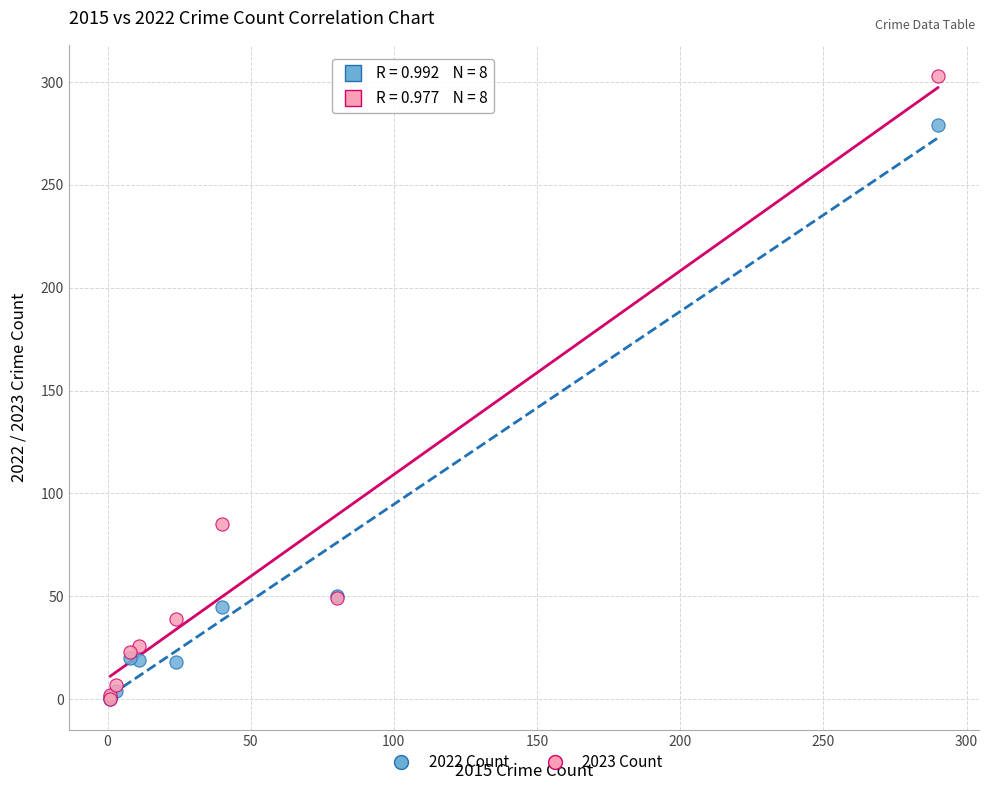

In the 2023 Count series, what Y value is closest to 151?

85